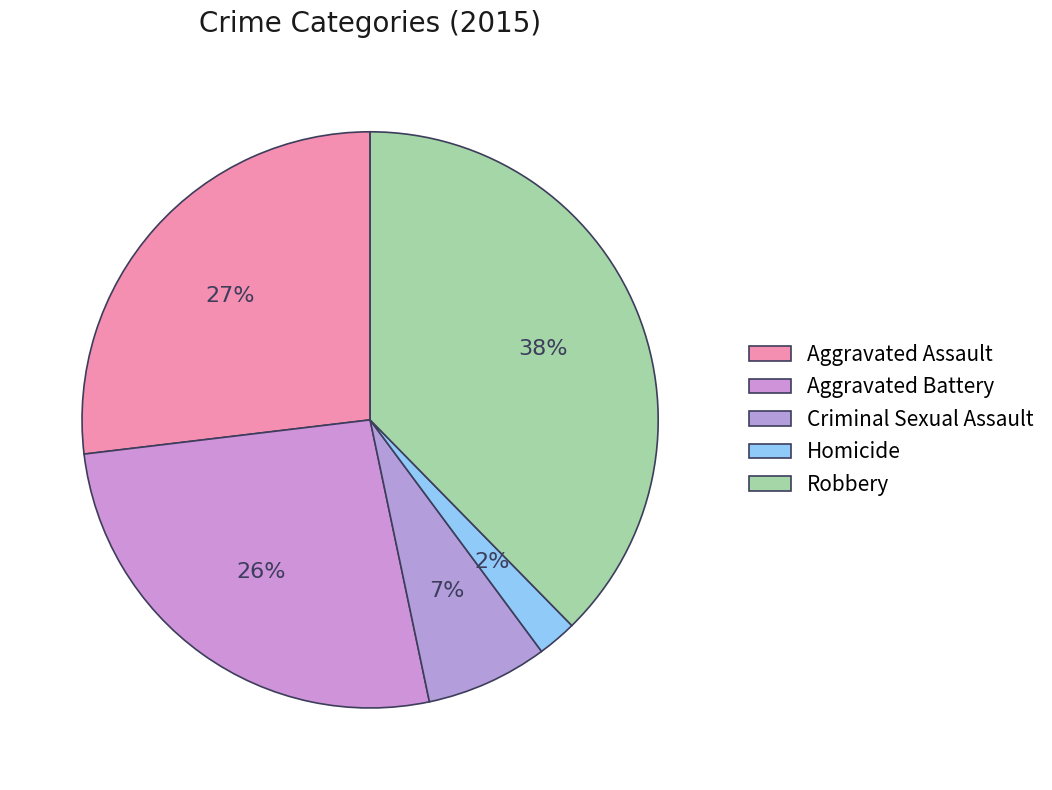

Does Homicide account for over 50% of the chart?

No